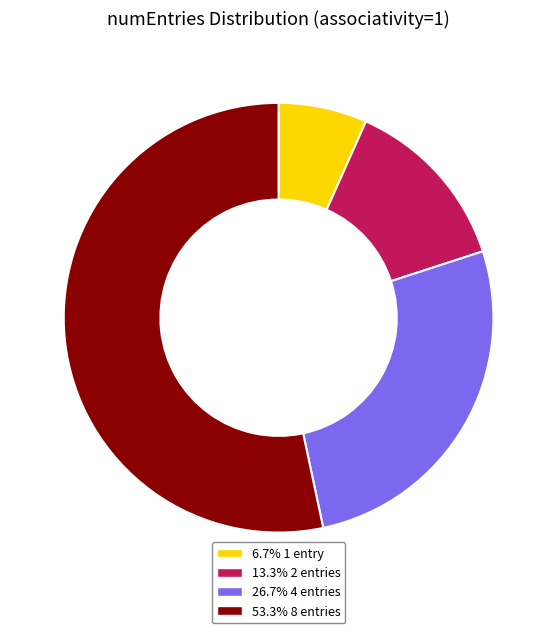

Does 53.3% 8 entries represent more than half of the total?

Yes